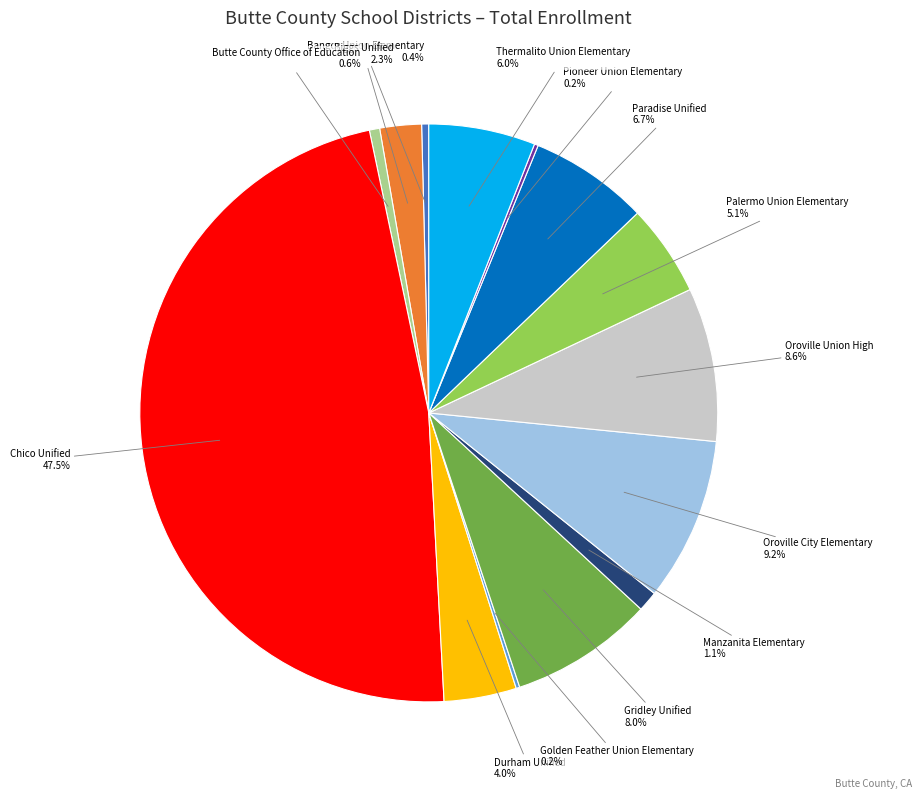

Is there any slice that represents more than half of the pie?

No